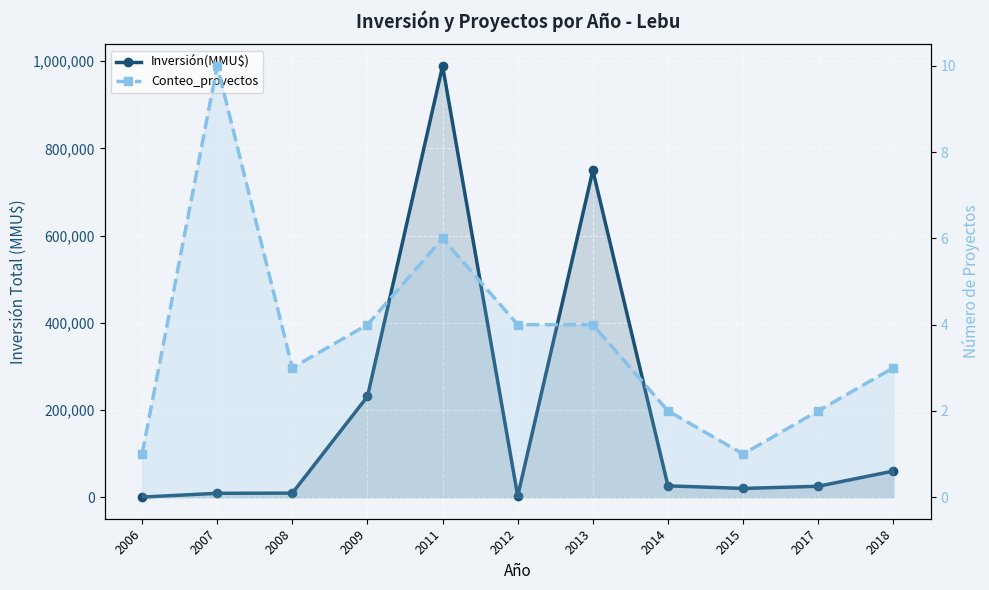

At which category is the sum across all series the highest?

2011